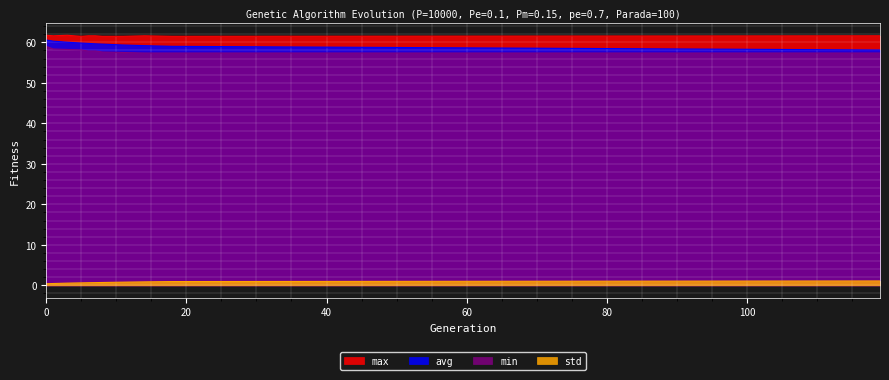

At 7, list the series in order from largest to smallest.

max, avg, min, std